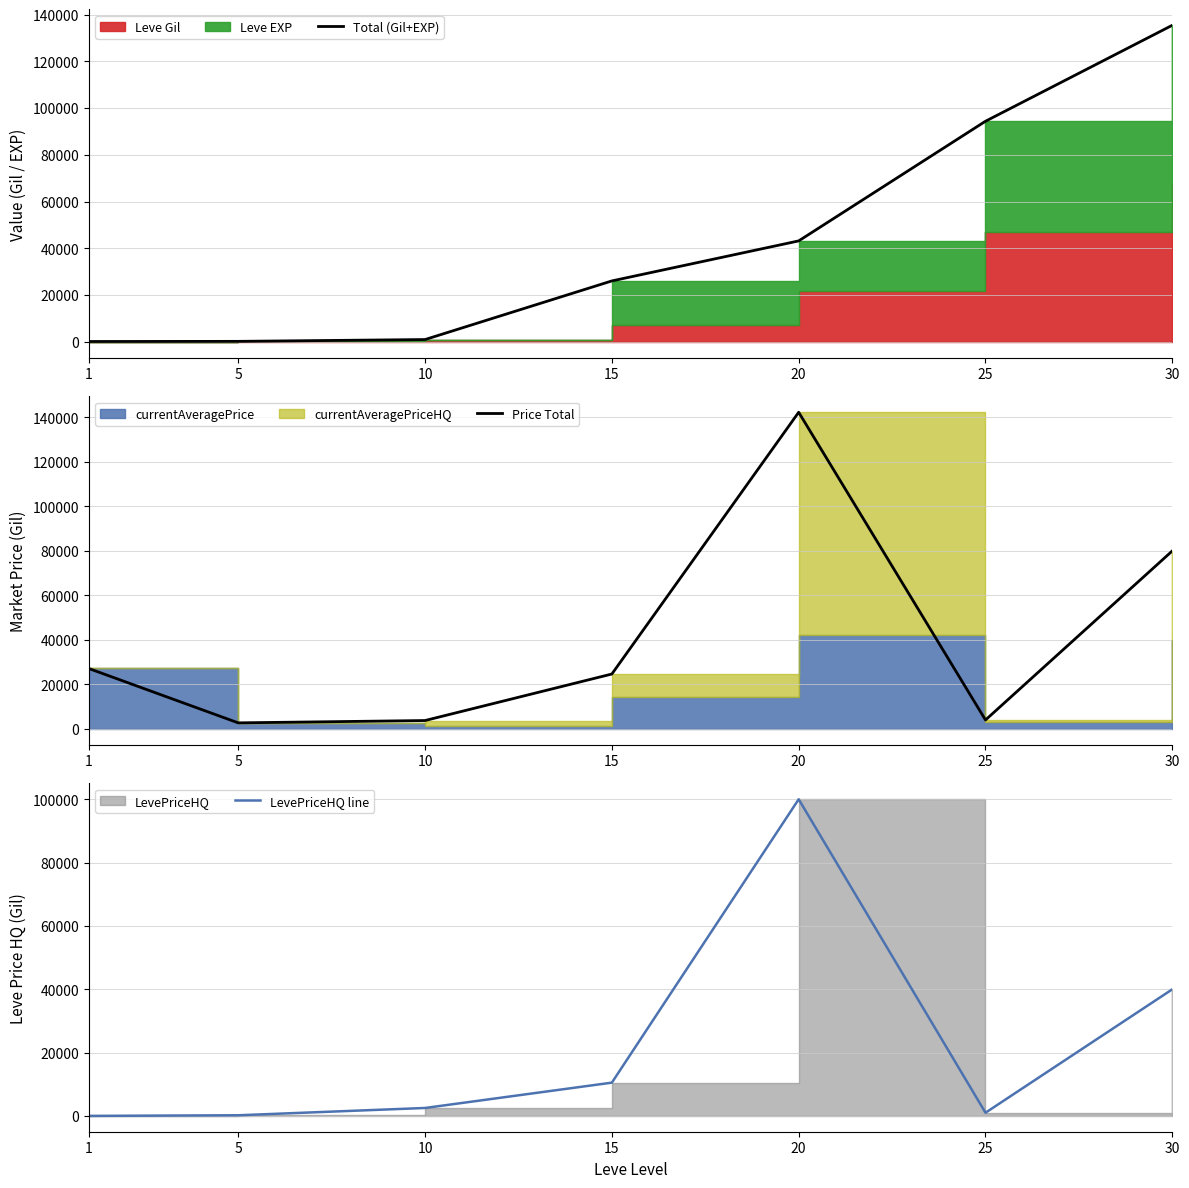

Is the value of Total (Gil+EXP) at 30 greater than the value of Price Total at 30?

Yes